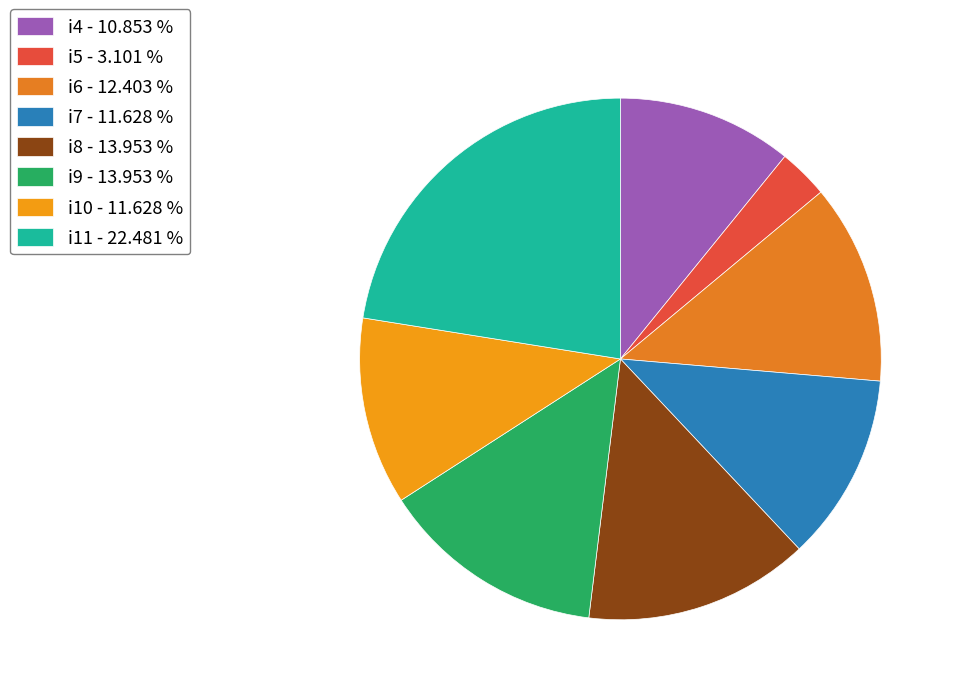

To the nearest percent, what is the average slice percentage?

12%